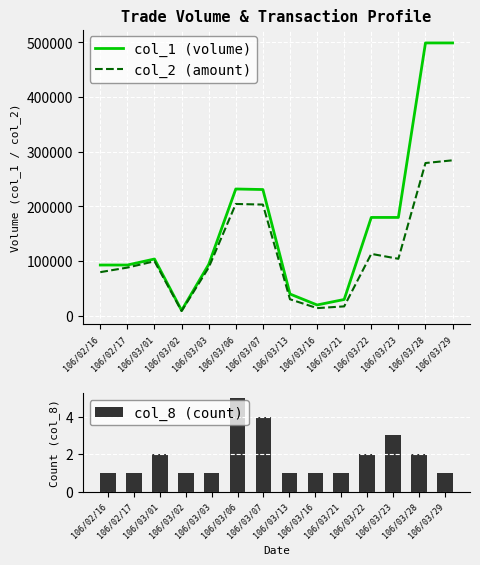

What is the total value across all series at 106/03/21?

47401